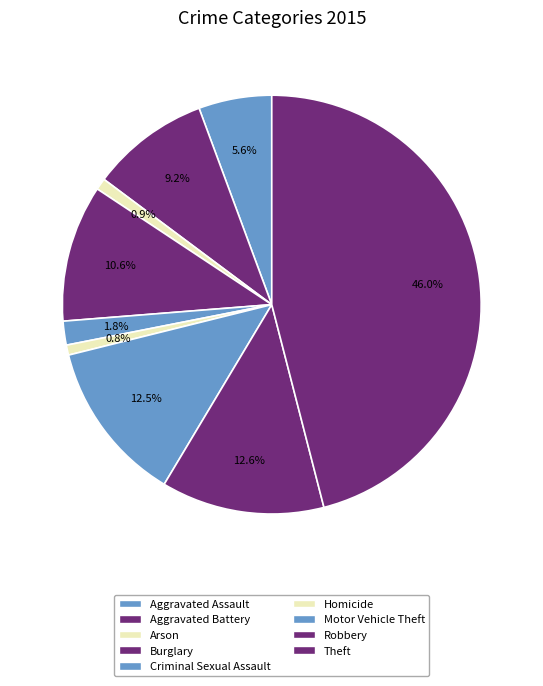

Which category has the smallest portion of the pie?

Homicide